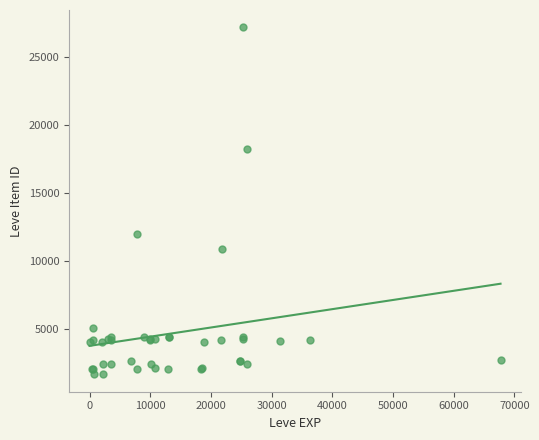

What Y value in the scatter plot is closest to 14448?

12018